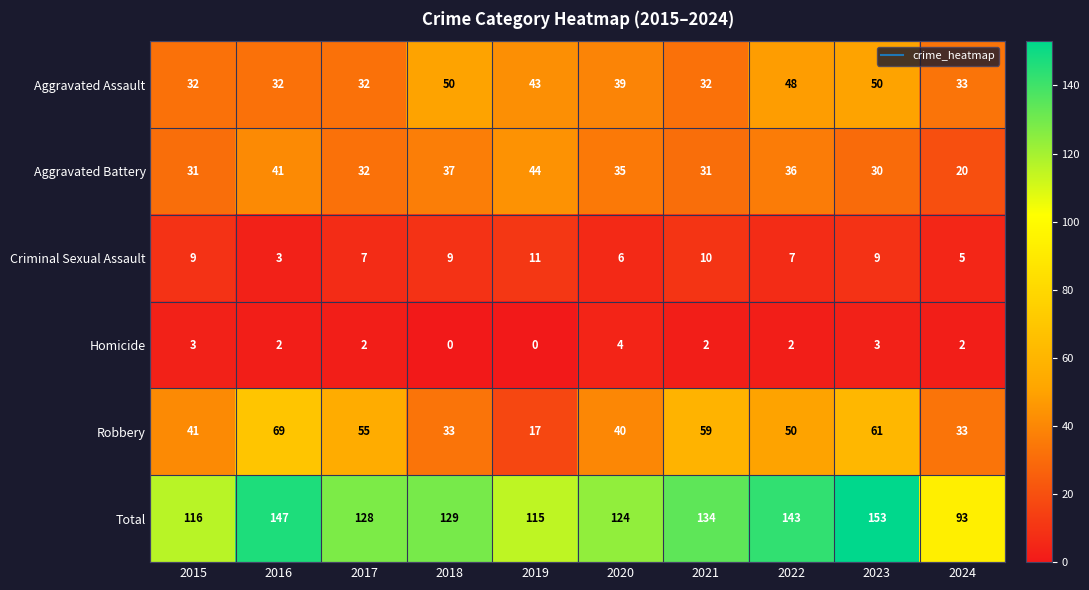

Between 2019 and 2020, which series saw the biggest shift?

Robbery